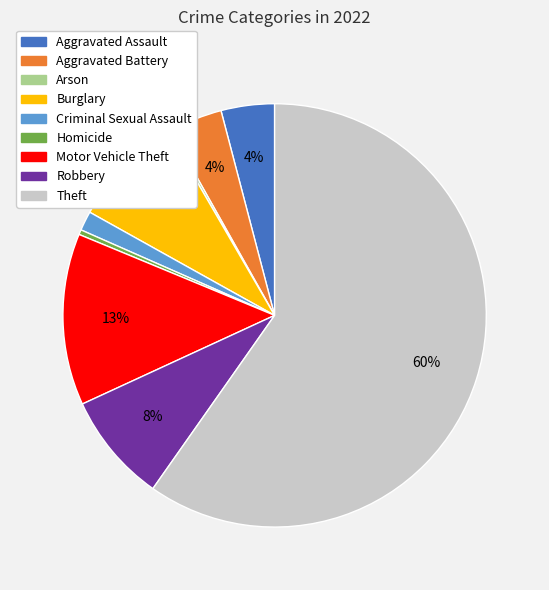

True or false: Criminal Sexual Assault accounts for 1% of the total.

True